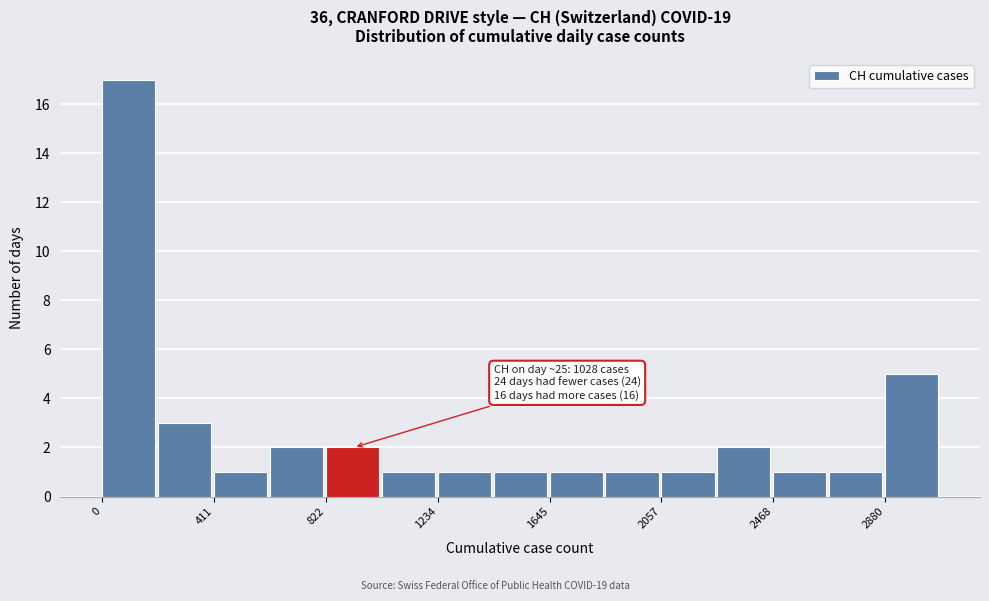

Over which range of the x-axis is the bar tallest?

0 to 200